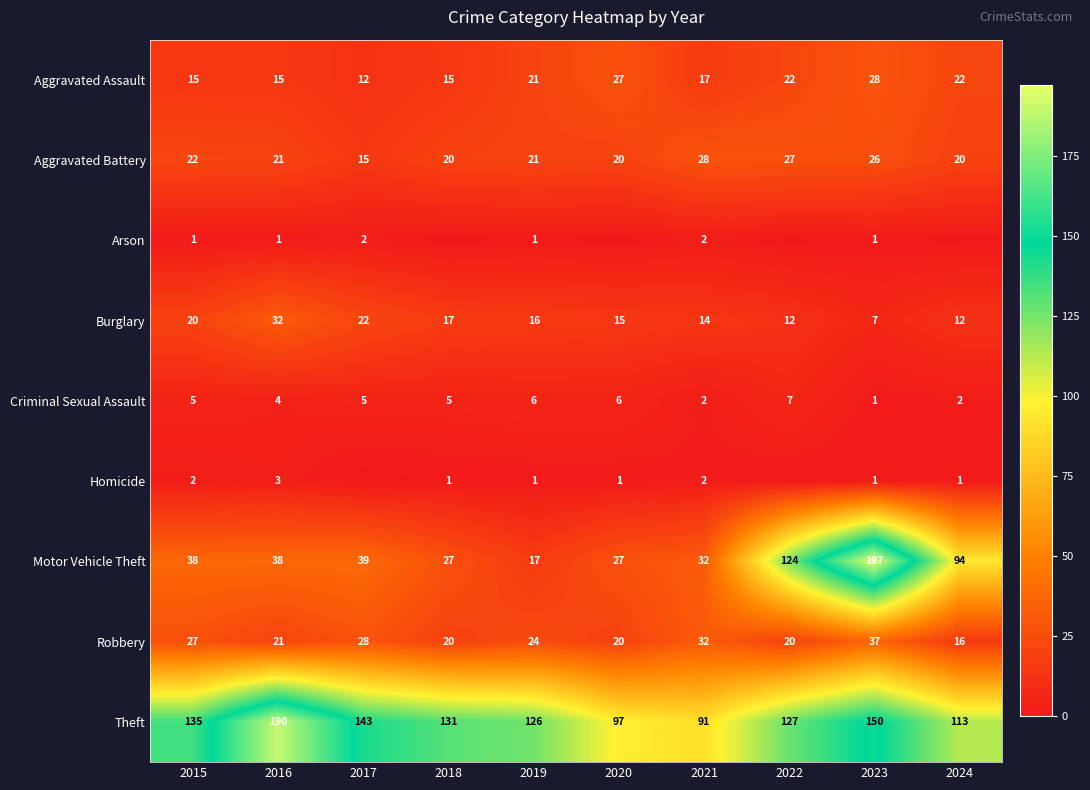

What is the average value of the Criminal Sexual Assault series?

4